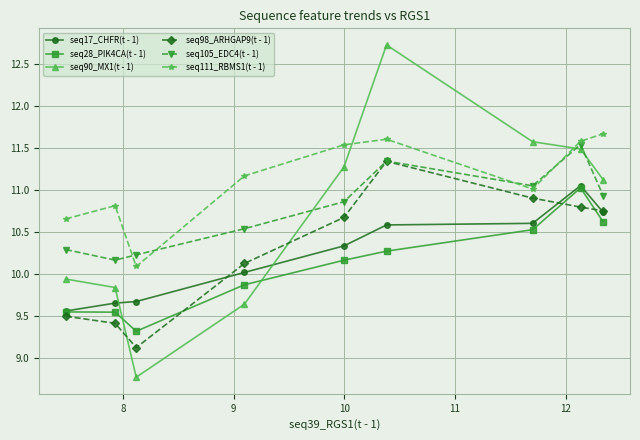

Which series has the largest total across all categories?

seq111_RBMS1(t - 1)